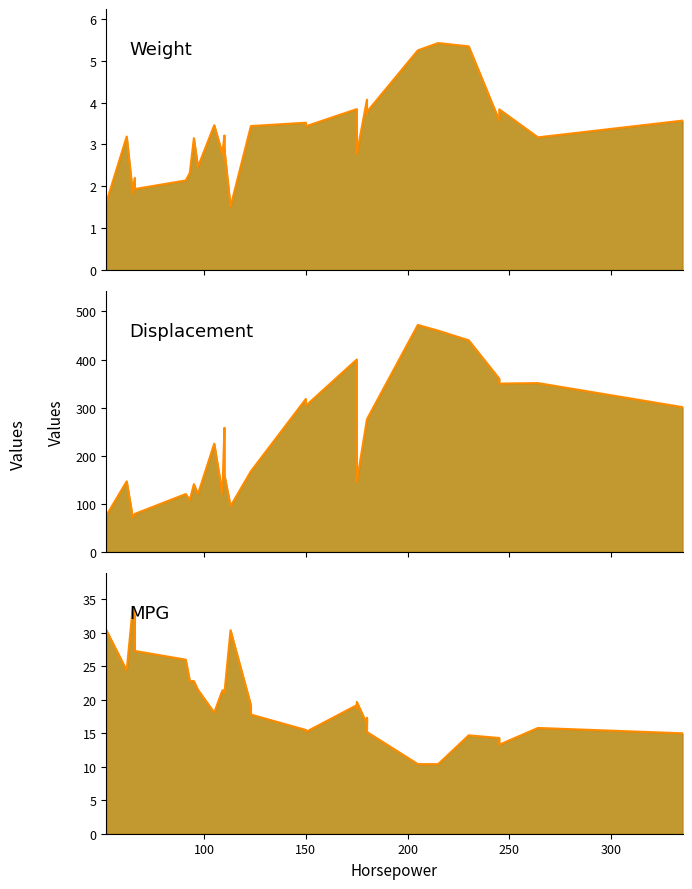

At which category does the chart reach its peak across all series?

205